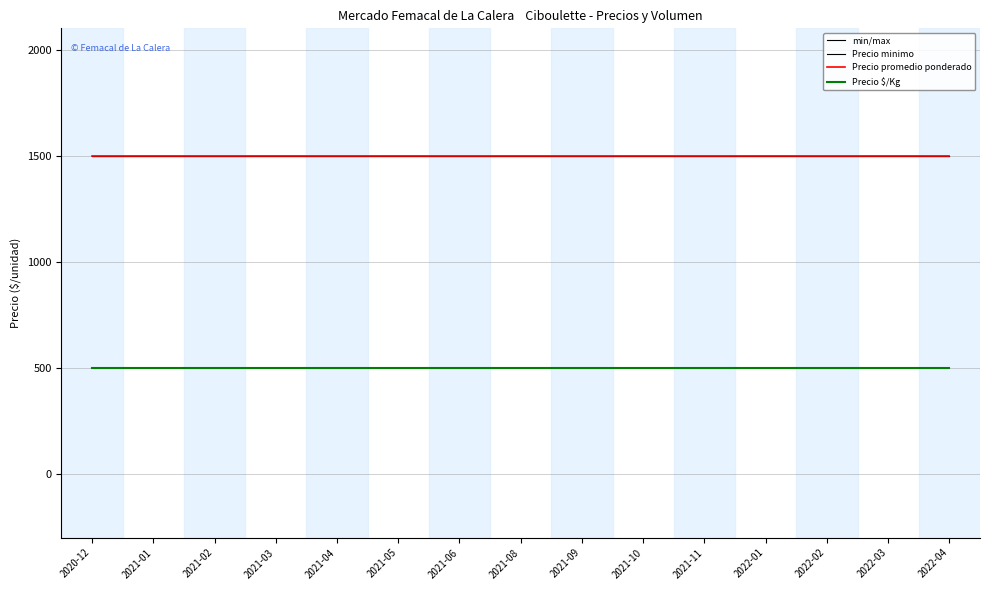

What is the label of the 14th point from the right?

2021-01